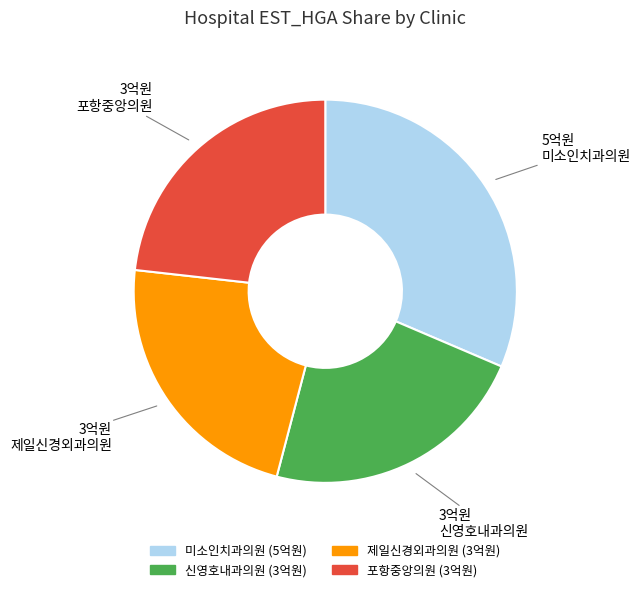

Is there a majority slice in this chart?

No